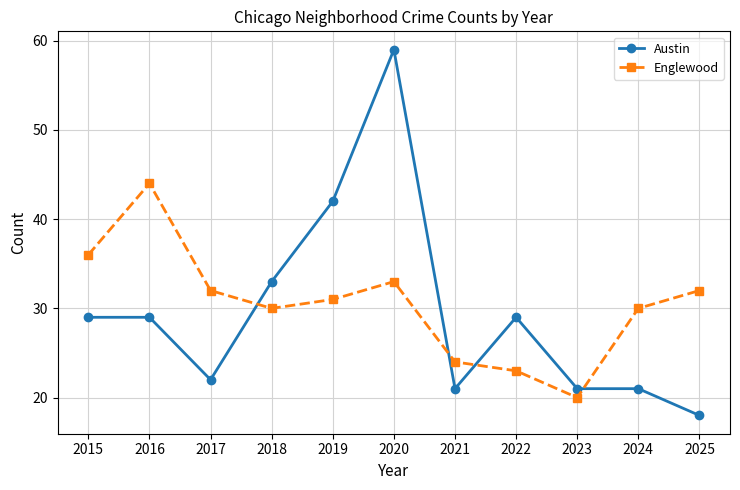

What is the value of the Englewood point at the 11th from the left?

32